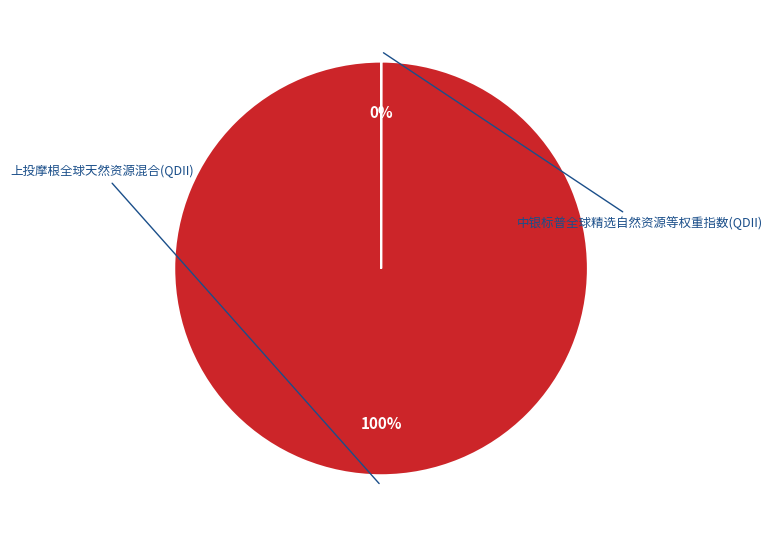

To the nearest percent, what is the combined percentage of 上投摩根全球天然资源混合(QDII) and 中银标普全球精选自然资源等权重指数(QDII)?

100%